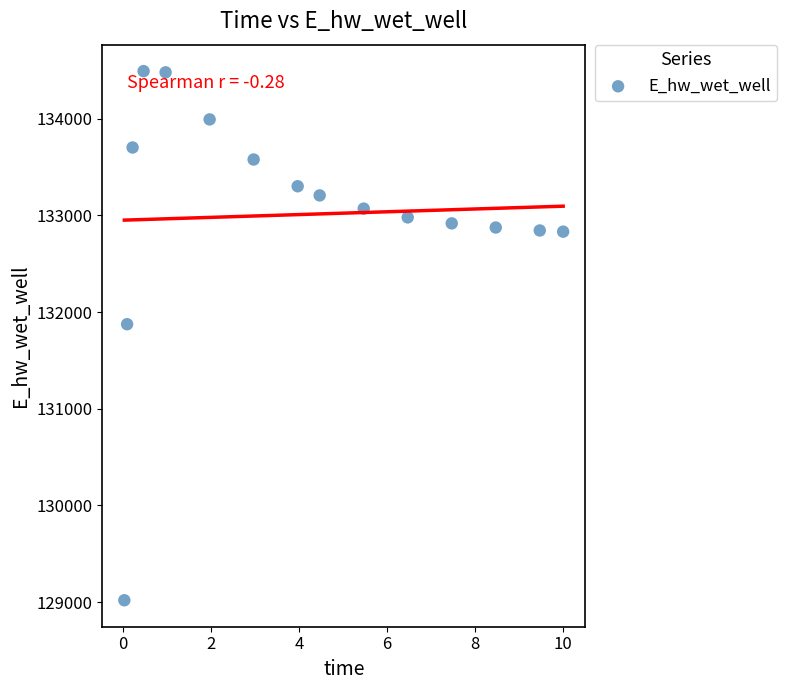

What is the range of Y values (max minus min)?

5471.8